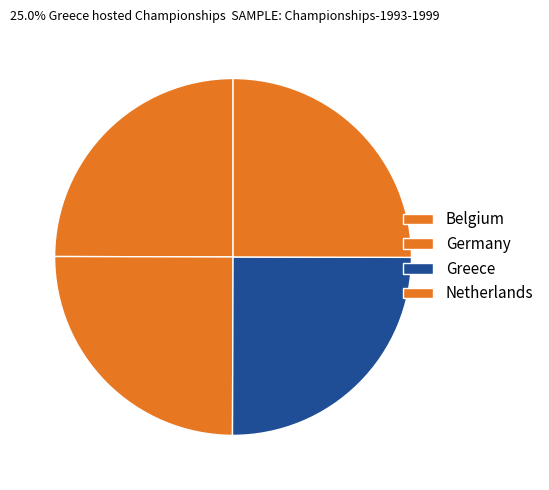

True or false: Netherlands accounts for 25% of the total.

True